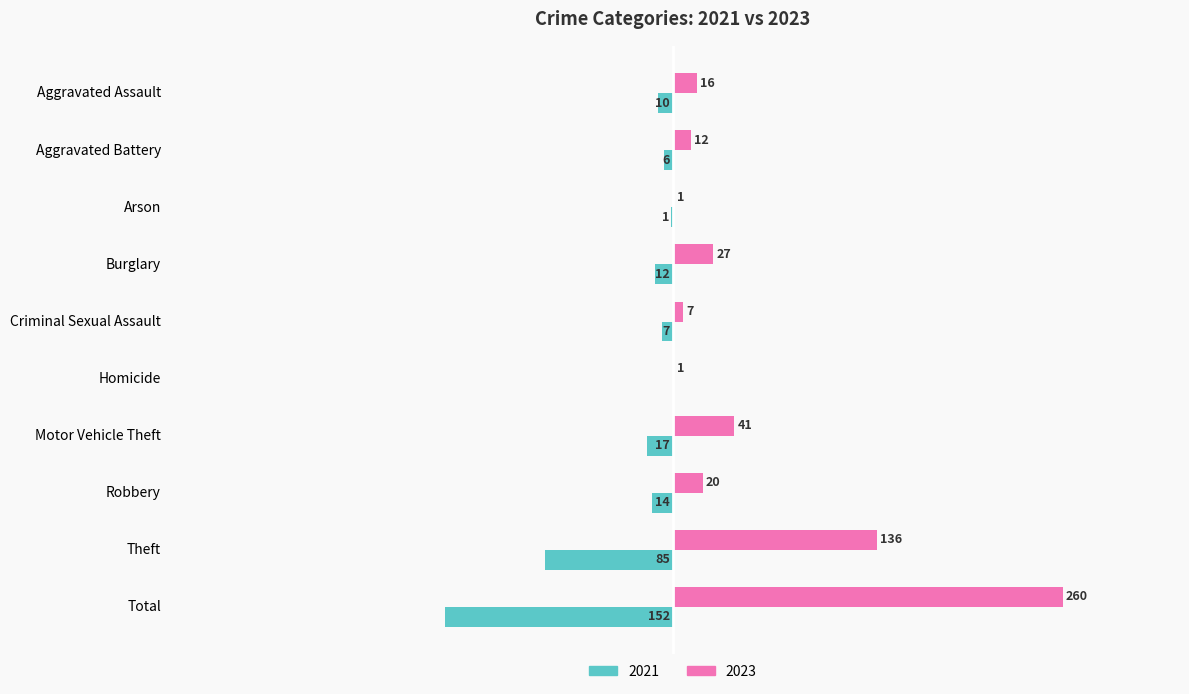

At which label is 2023 closest to 130?

Theft